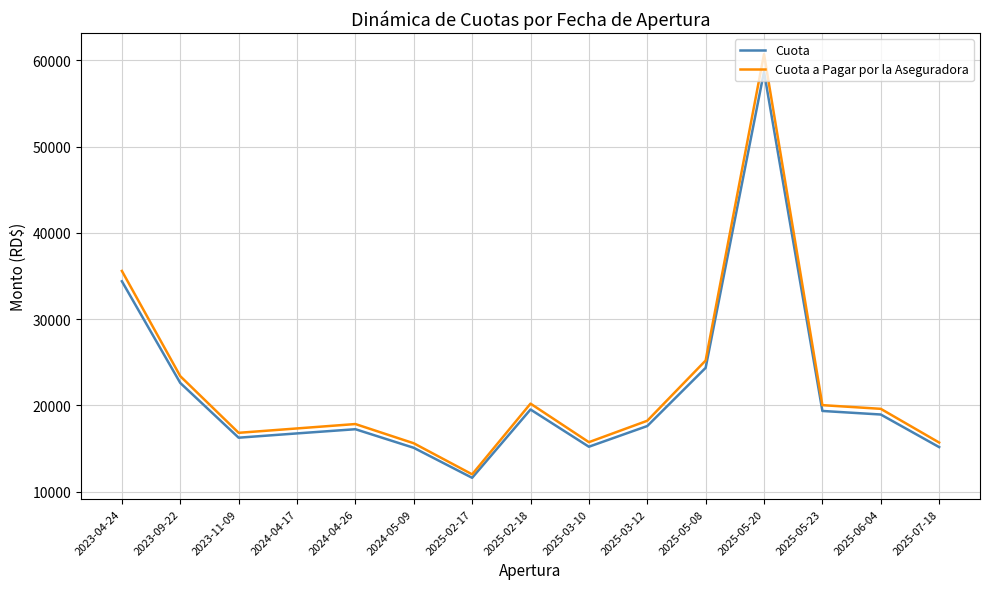

At which label does Cuota first exceed 17601?

2023-04-24